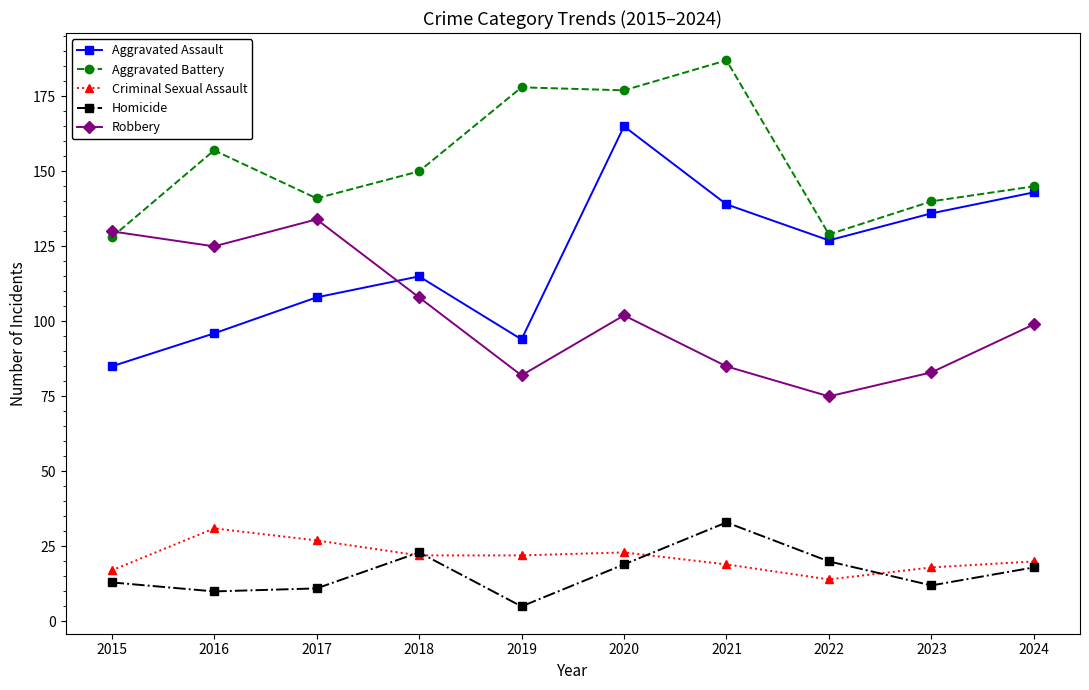

Is the value of Homicide at 2015 greater than the value of Aggravated Battery at 2017?

No